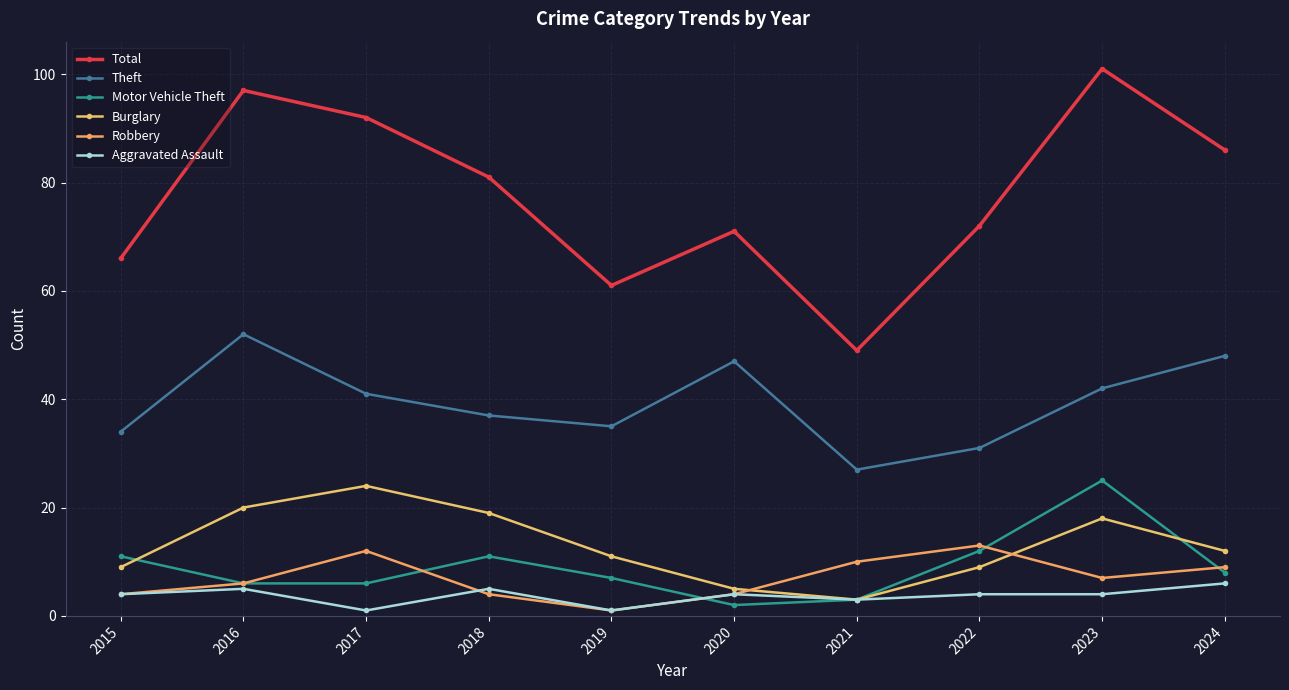

In Burglary, how many points are lower than both neighbors (excluding endpoints)?

1